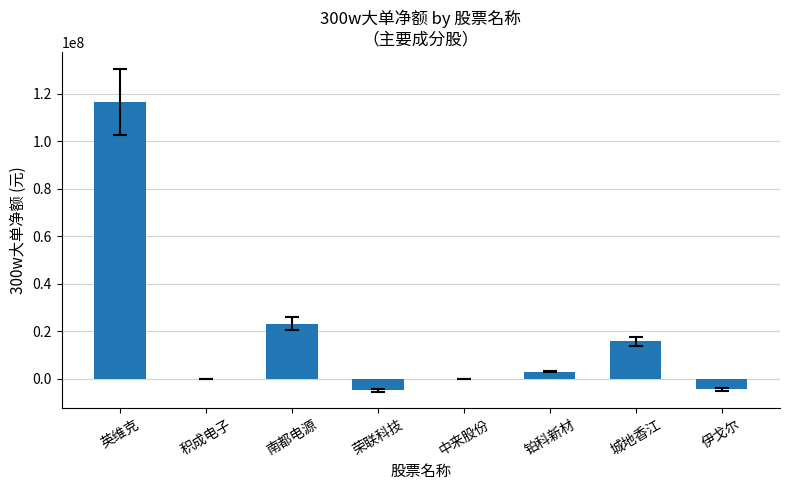

What is the average value?

18659416